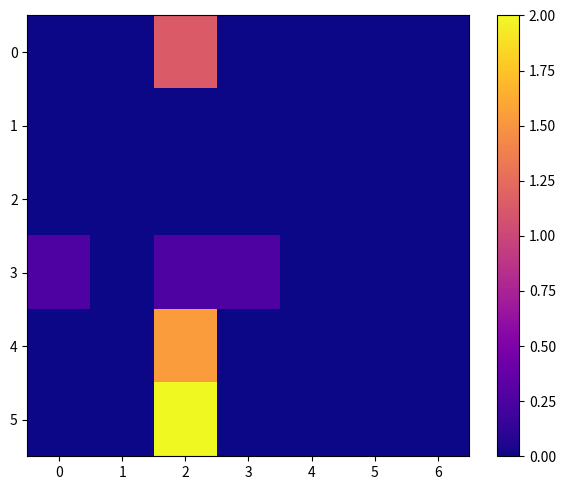

Reading left to right, transcribe all the data shown in this chart.

0: 0=0.0	1=0.0	2=1.1	3=0.0	4=0.0	5=0.0	6=0.0
1: 0=0.0	1=0.0	2=0.0	3=0.0	4=0.0	5=0.0	6=0.0
2: 0=0.0	1=0.0	2=0.0	3=0.0	4=0.0	5=0.0	6=0.0
3: 0=0.3	1=0.0	2=0.3	3=0.3	4=0.0	5=0.0	6=0.0
4: 0=0.0	1=0.0	2=1.5	3=0.0	4=0.0	5=0.0	6=0.0
5: 0=0.0	1=0.0	2=2.0	3=0.0	4=0.0	5=0.0	6=0.0